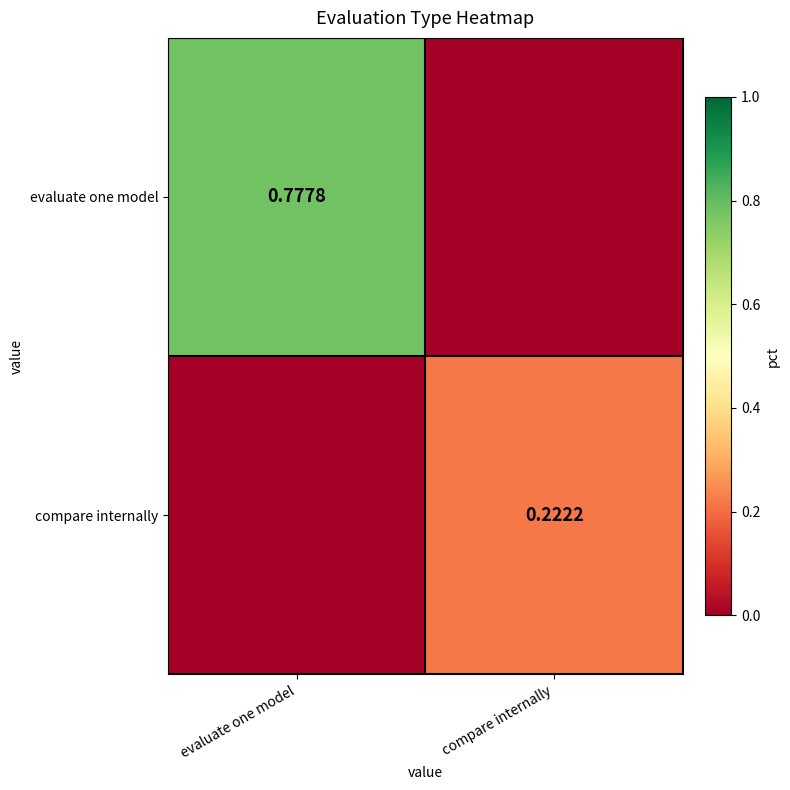

At which label is compare internally closest to 0?

evaluate one model